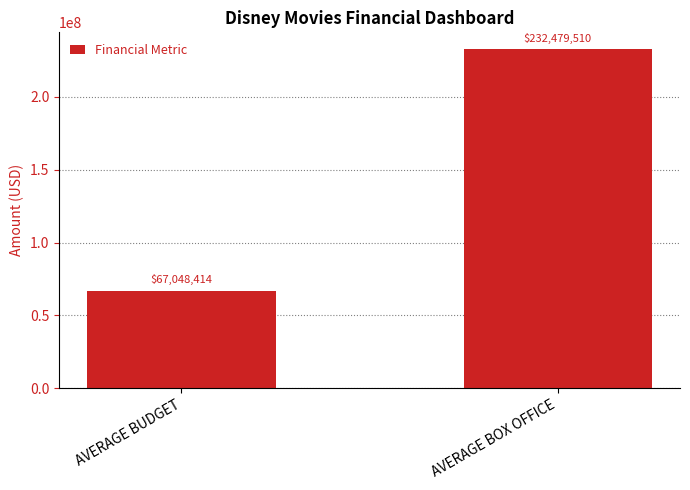

List the labels in order of value, smallest first.

AVERAGE BUDGET, AVERAGE BOX OFFICE